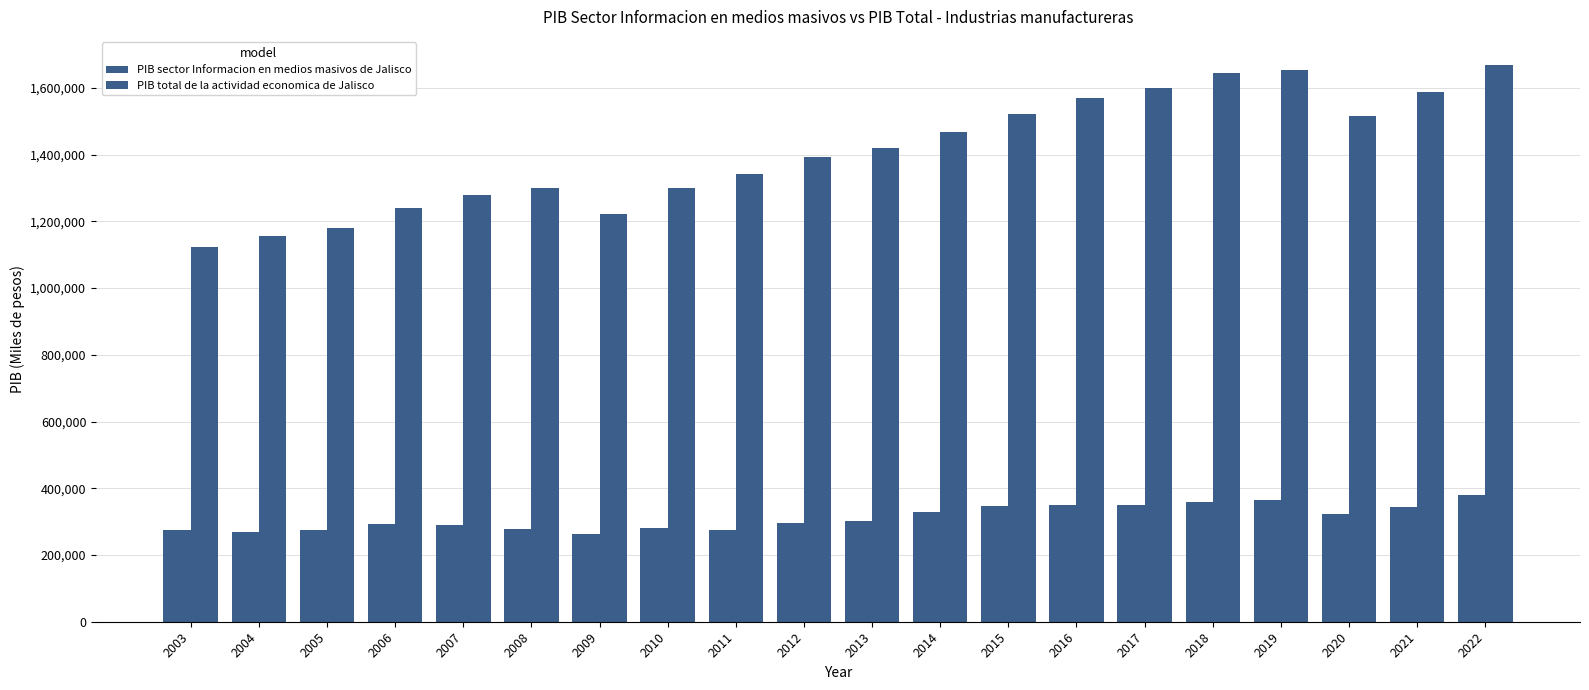

Reading left to right, what are all the values shown in this chart?

PIB sector Informacion en medios masivos de Jalisco: 274854.1	268685.6	275806.7	292564.1	289526.8	277322.5	263795.2	279758.1	276418.1	294947.2	301218.1	328700.4	347091.3	348881.6	351273.9	357475.9	364871.7	322423.3	344960.1	380599.5
PIB total de la actividad economica de Jalisco: 1123087.4	1155705.9	1179123.9	1239683.4	1280271.3	1300984.7	1220828.4	1298494.4	1341965.2	1393050.7	1418910.2	1467870.4	1521437.3	1570626.4	1600921.5	1643838.7	1653446.5	1516409.3	1588811.4	1669432.8